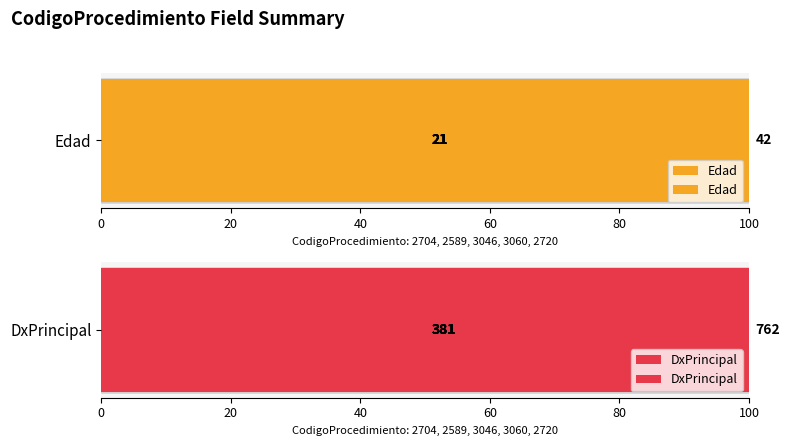

What is the total value across all series at 20?

100